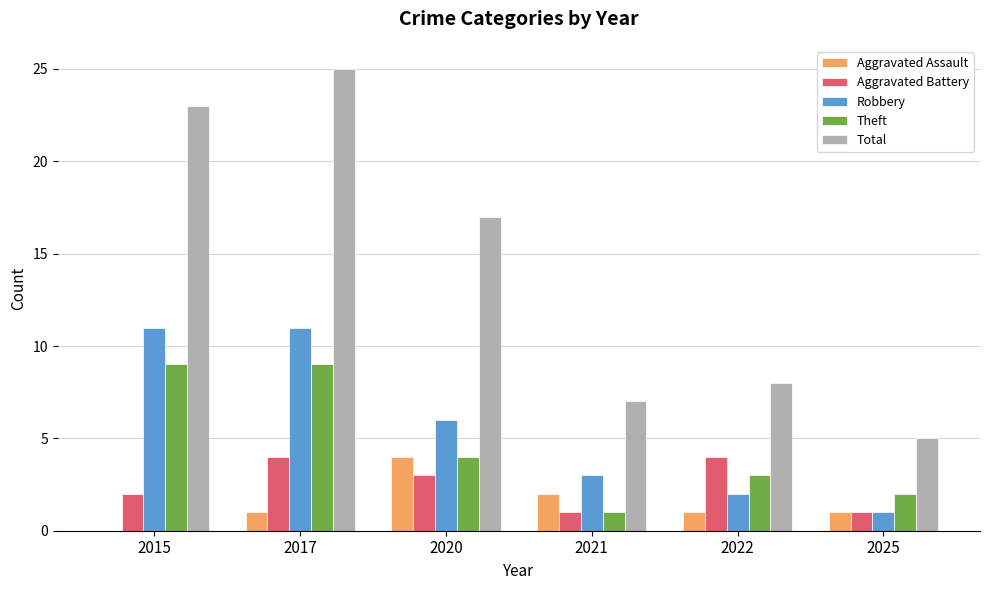

What is the greatest value displayed?

25